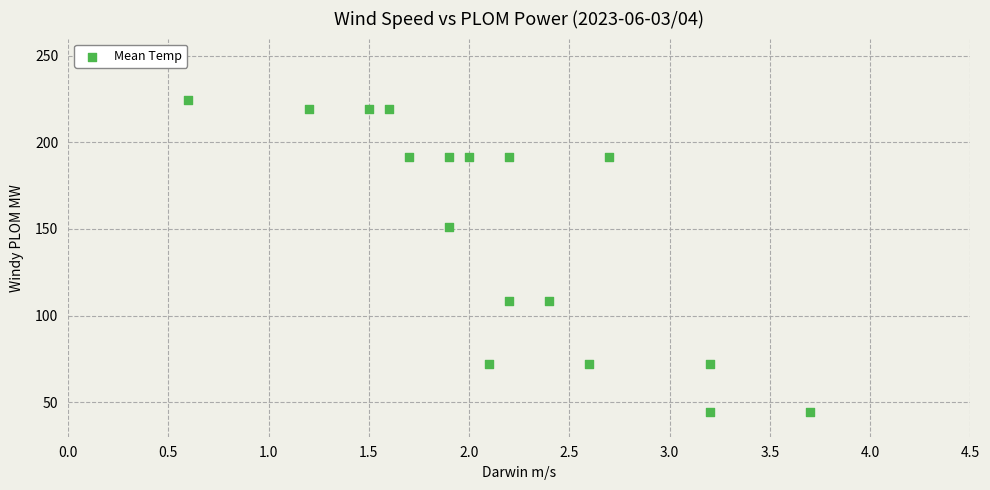

What Y value in the scatter plot is closest to 134?

150.9